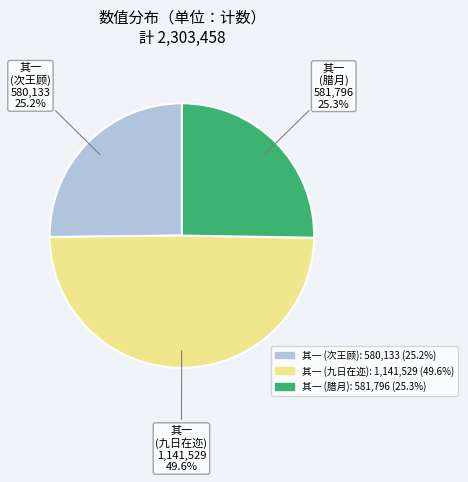

Does any single category account for the majority?

No